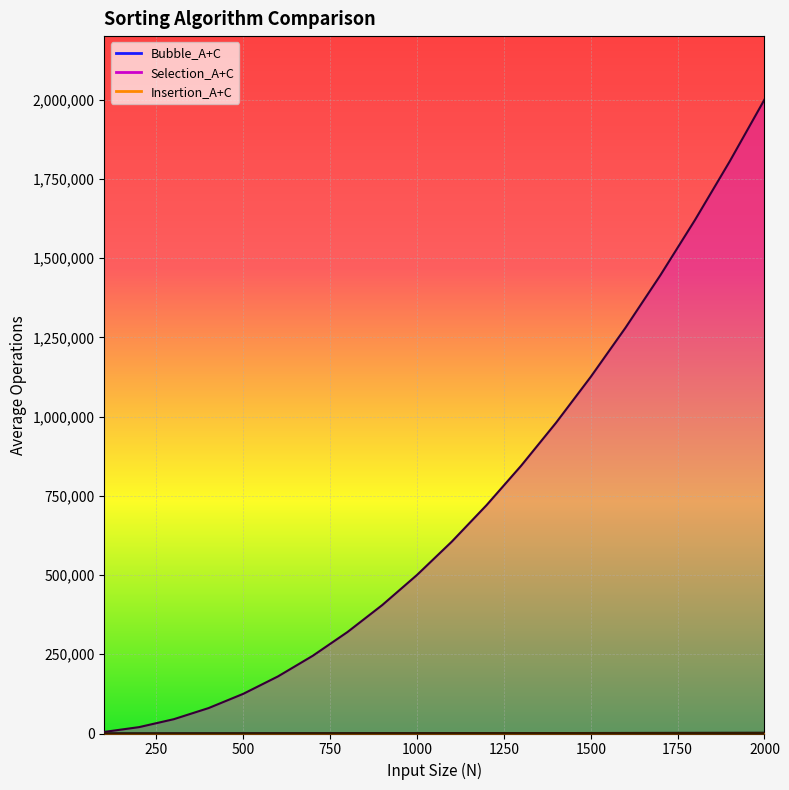

Between 1000 and 1600, which is larger?

1600